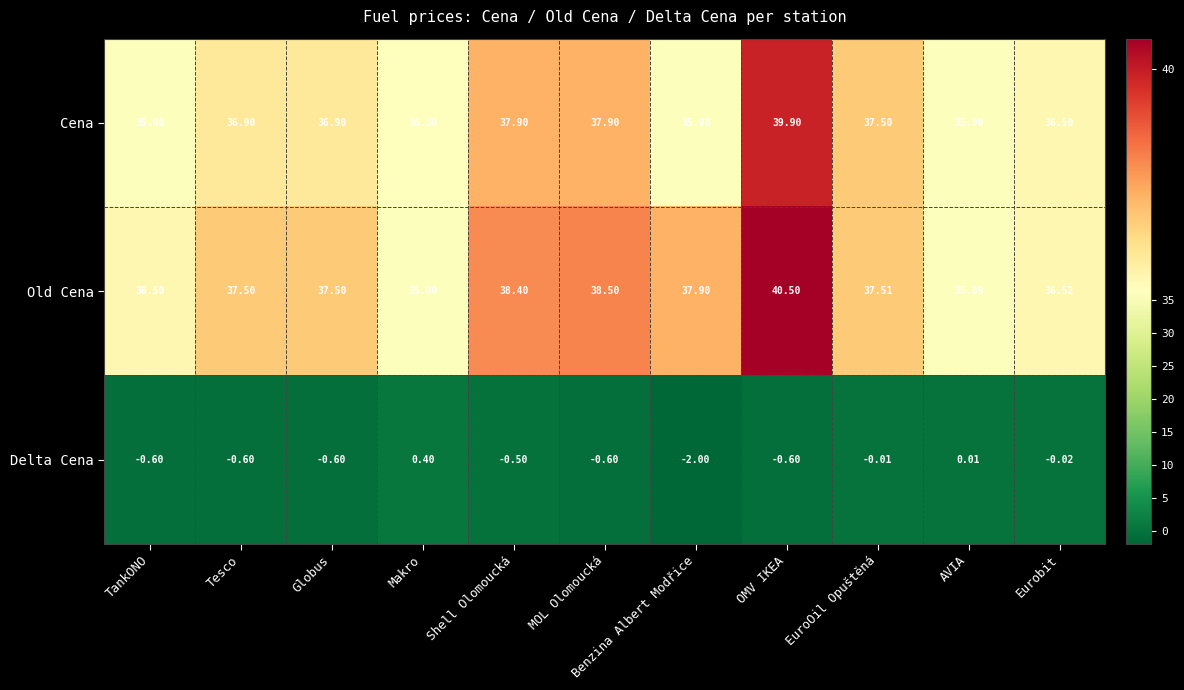

At which label does Cena reach its peak?

OMV IKEA